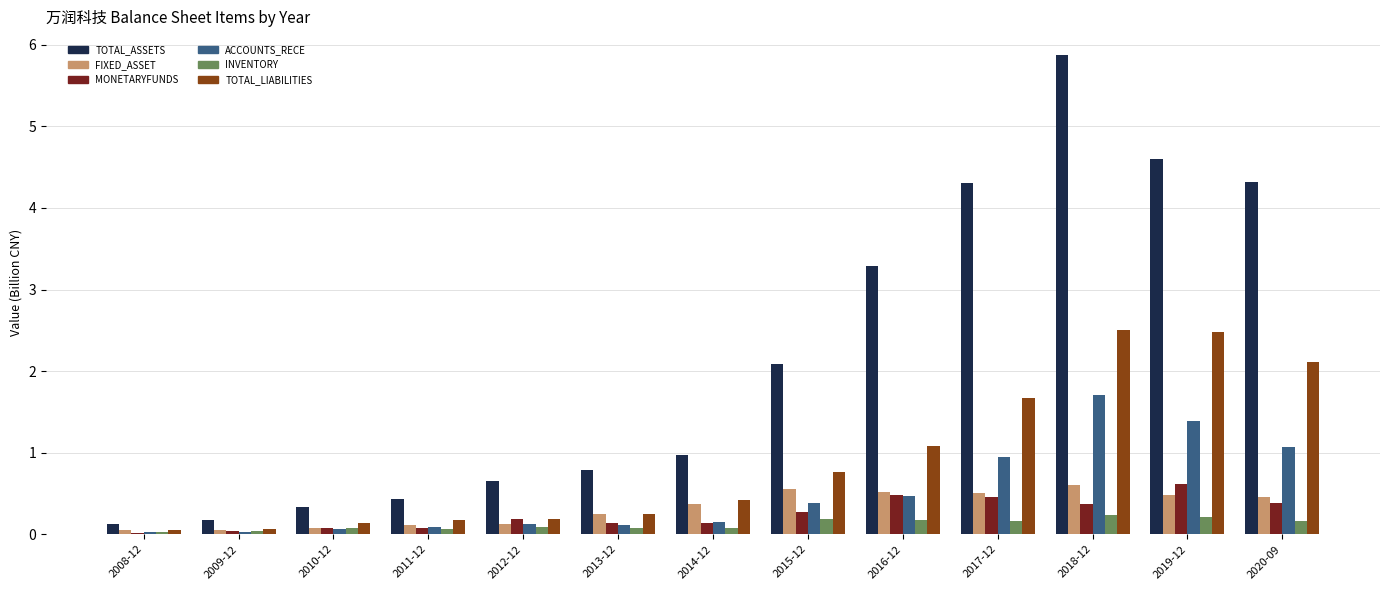

Which series has the widest spread of values?

TOTAL_ASSETS